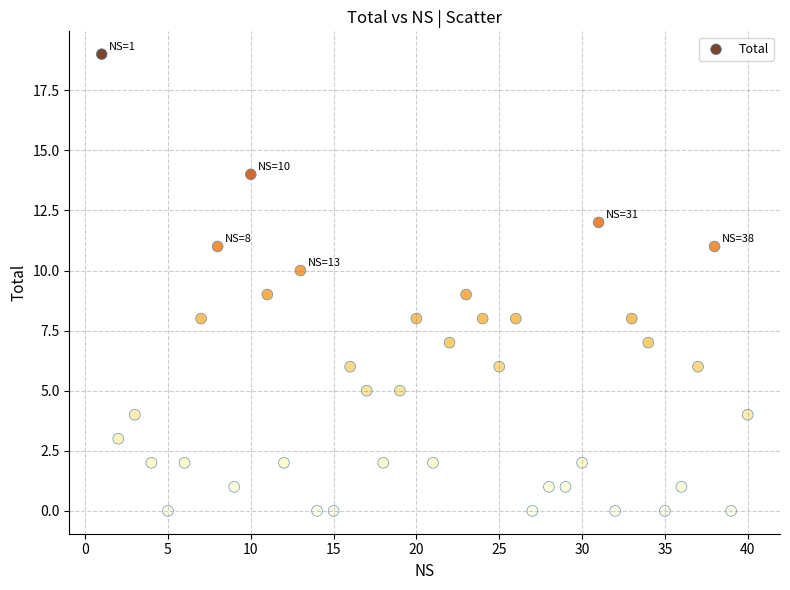

What is the range of Y values (max minus min)?

19